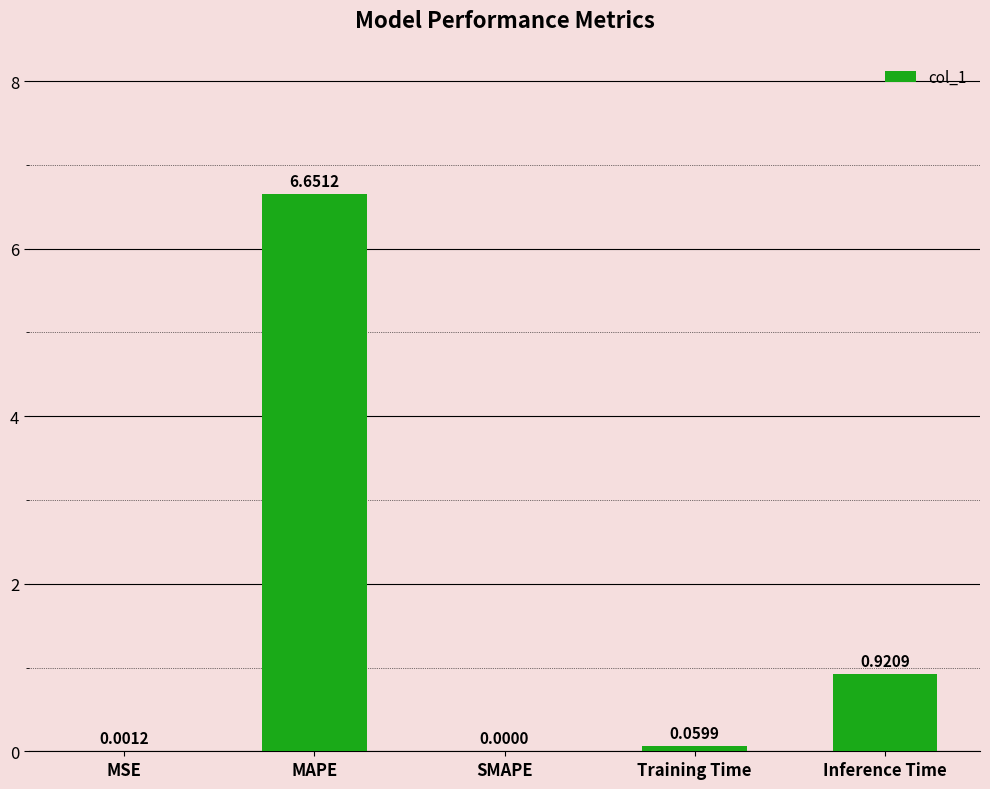

What is the sum of all values?

7.6